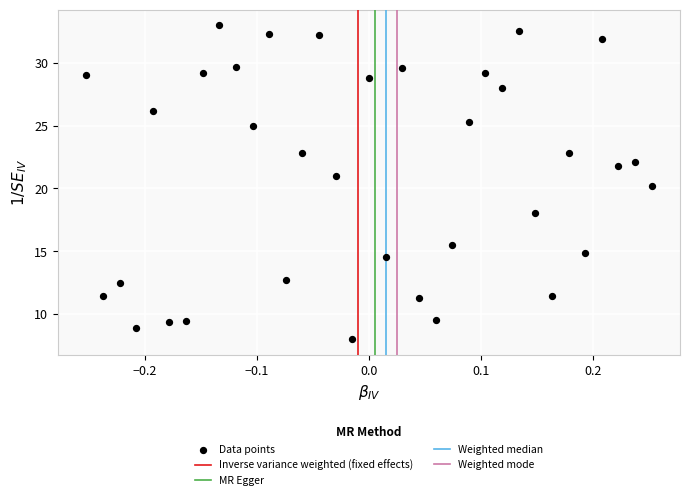

What is the range of Y values (max minus min)?

25.0